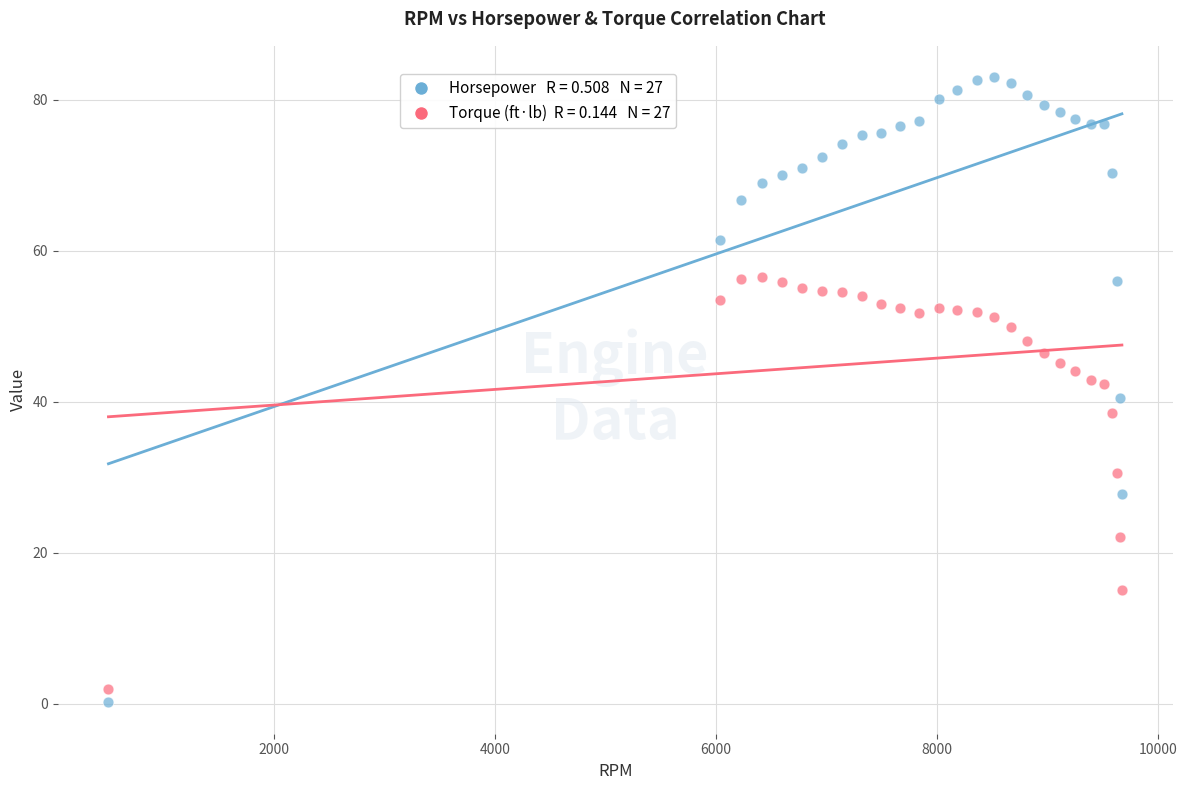

Across all data points, what is the range of X values (max minus min)?

9171.0